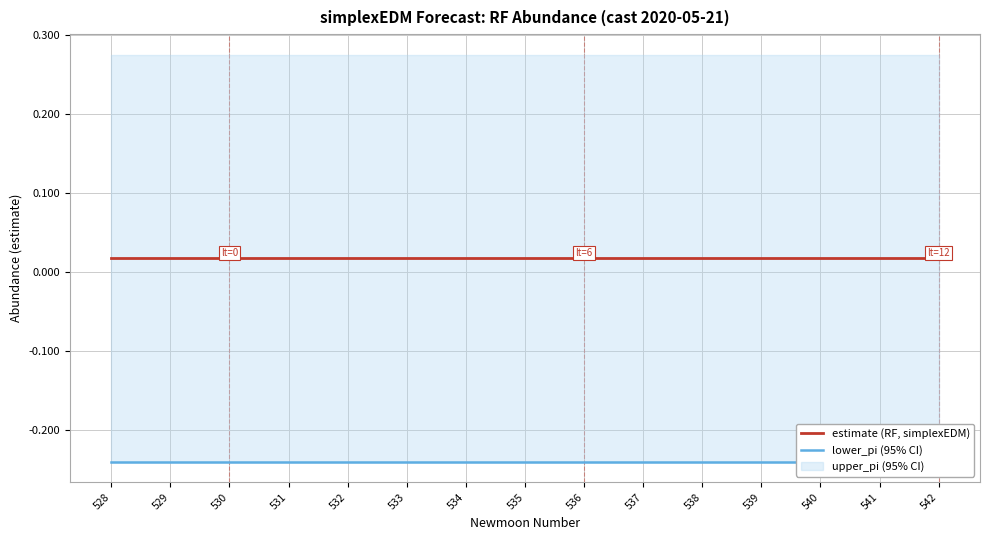

At which category is the sum across all series the highest?

529